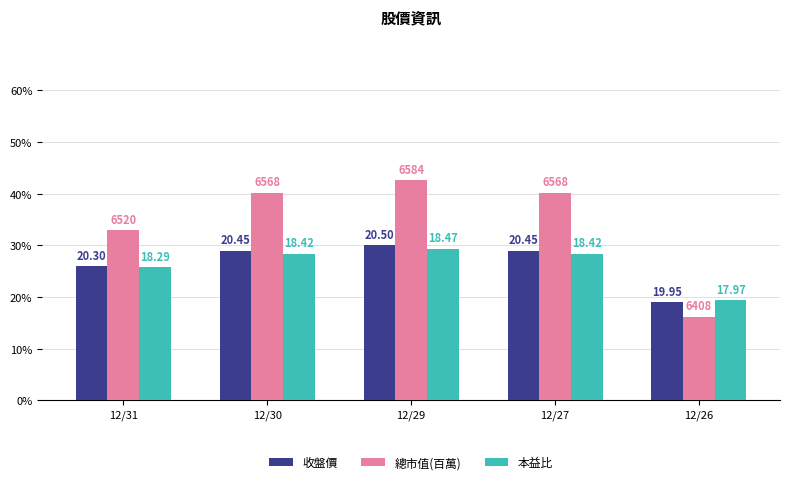

How many bars are there in total?

15